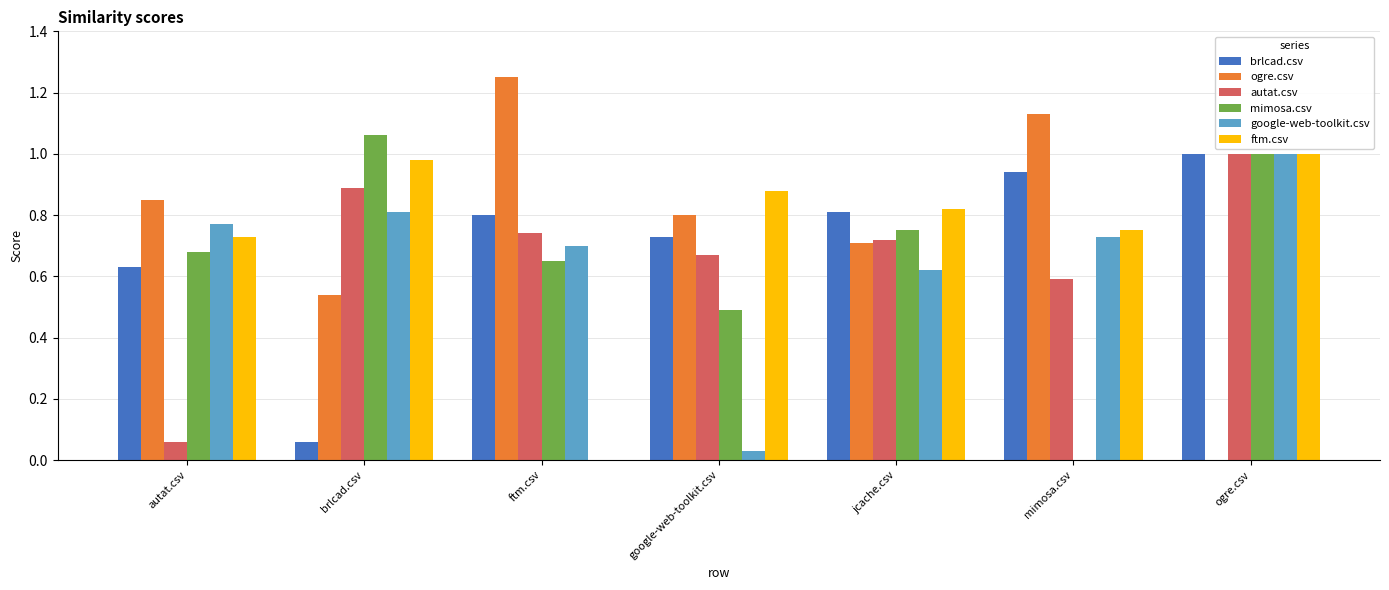

What is the sum of all google-web-toolkit.csv values?

4.7